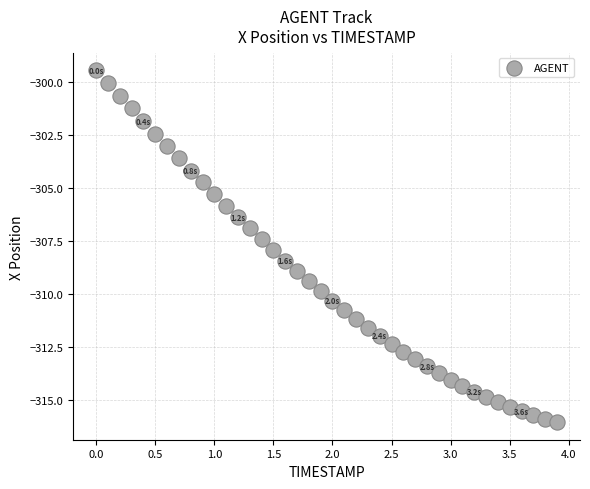

What is the range of X values (max minus min)?

3.9